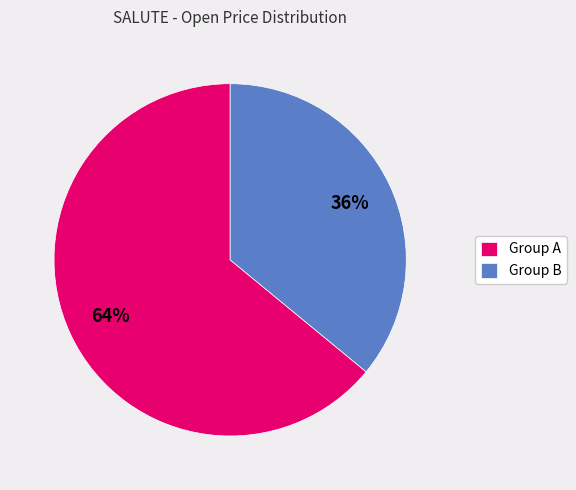

Is the sum of Group B and Group A greater than half?

Yes